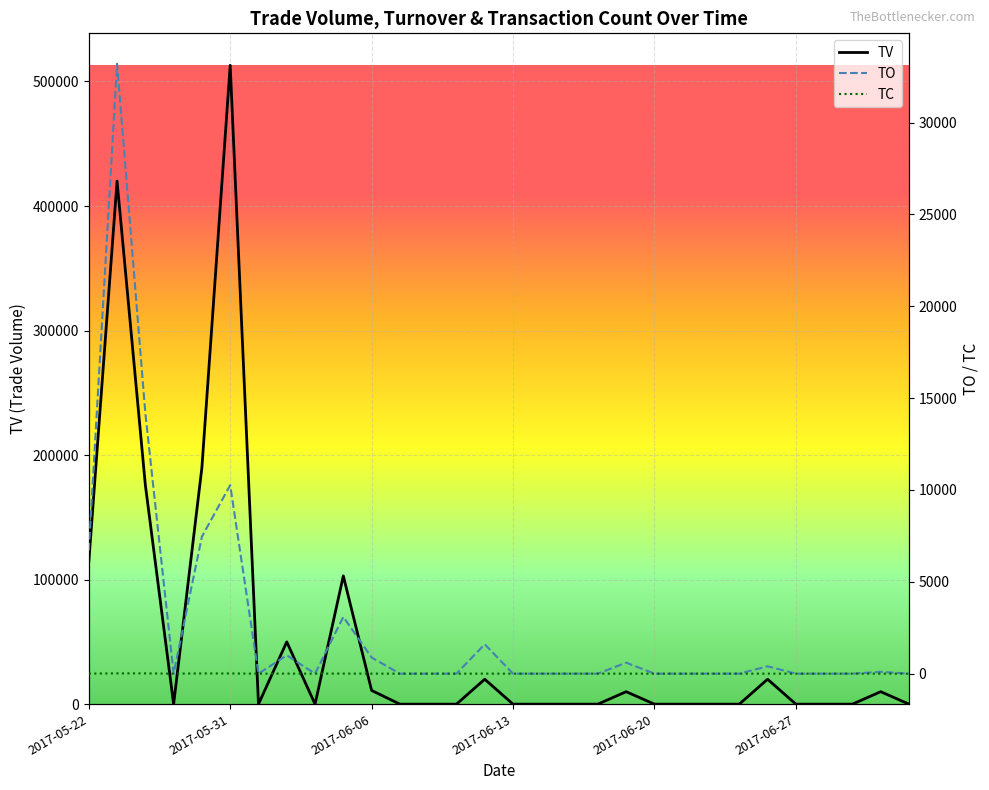

True or false: TV and TC intersect in this chart.

False